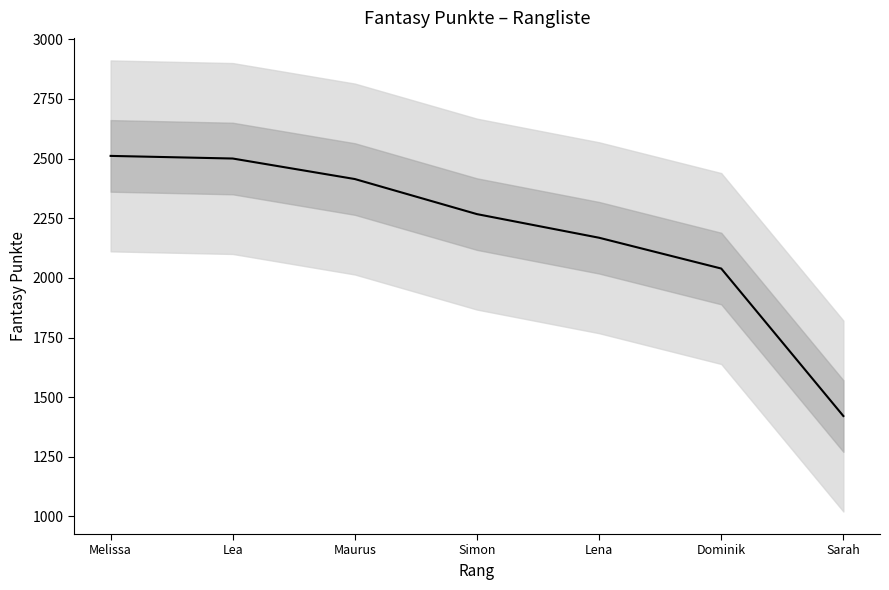

List the labels in order of value, largest first.

Melissa, Lea, Maurus, Simon, Lena, Dominik, Sarah